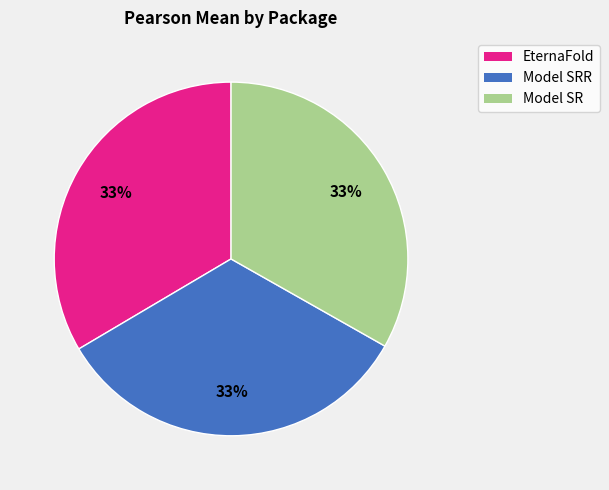

Is there a majority slice in this chart?

No